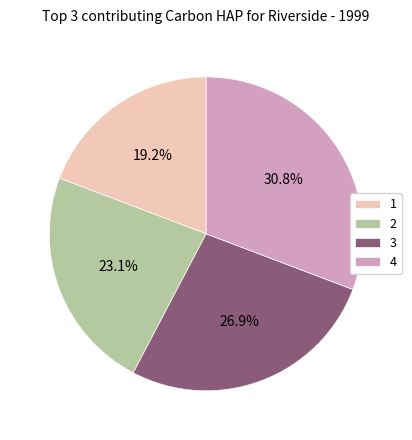

Is there any slice that represents more than half of the pie?

No